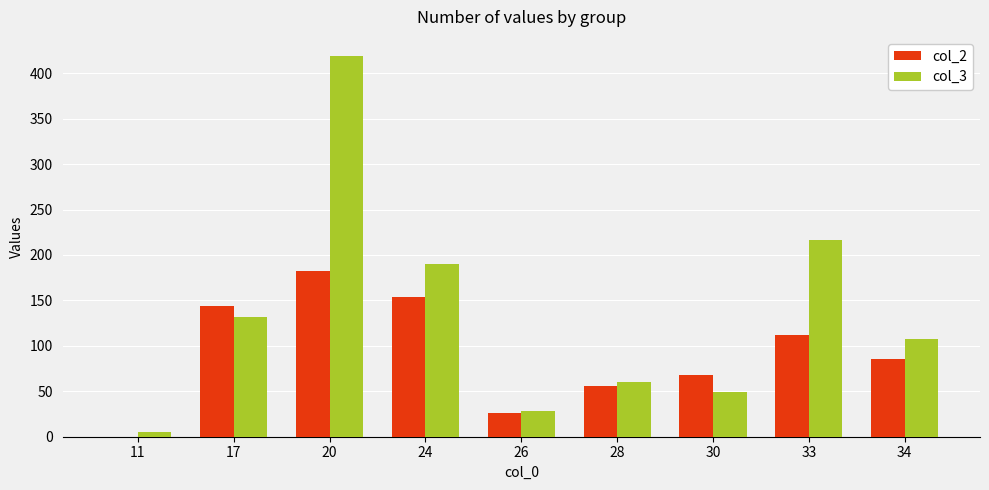

Which series has the largest total across all categories?

col_3